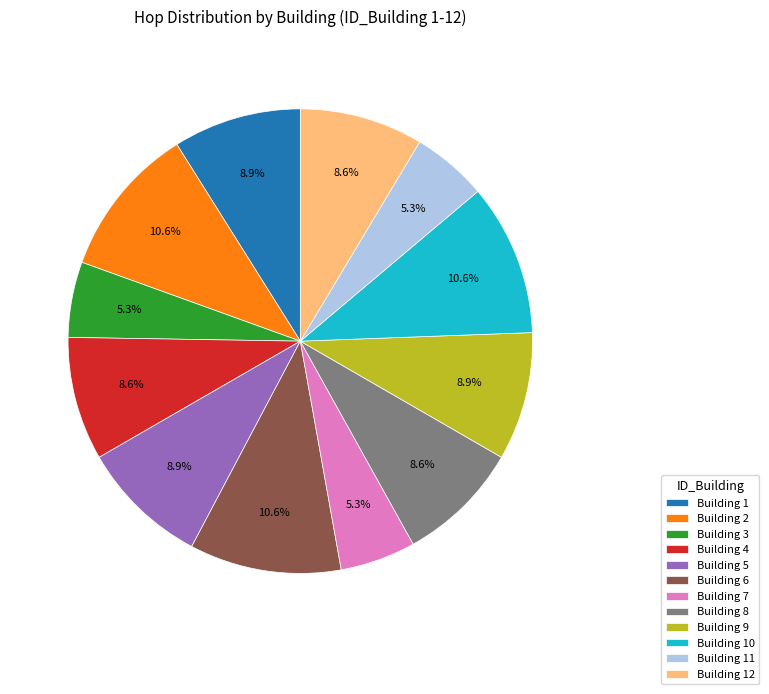

Between Building 2 and Building 4, which is larger?

Building 2